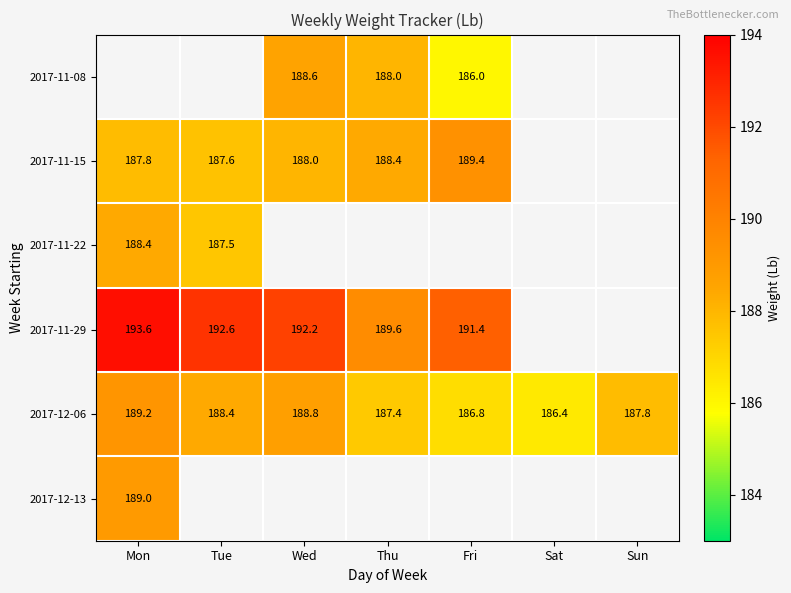

What is the average value of the 2017-12-06 series?

187.8